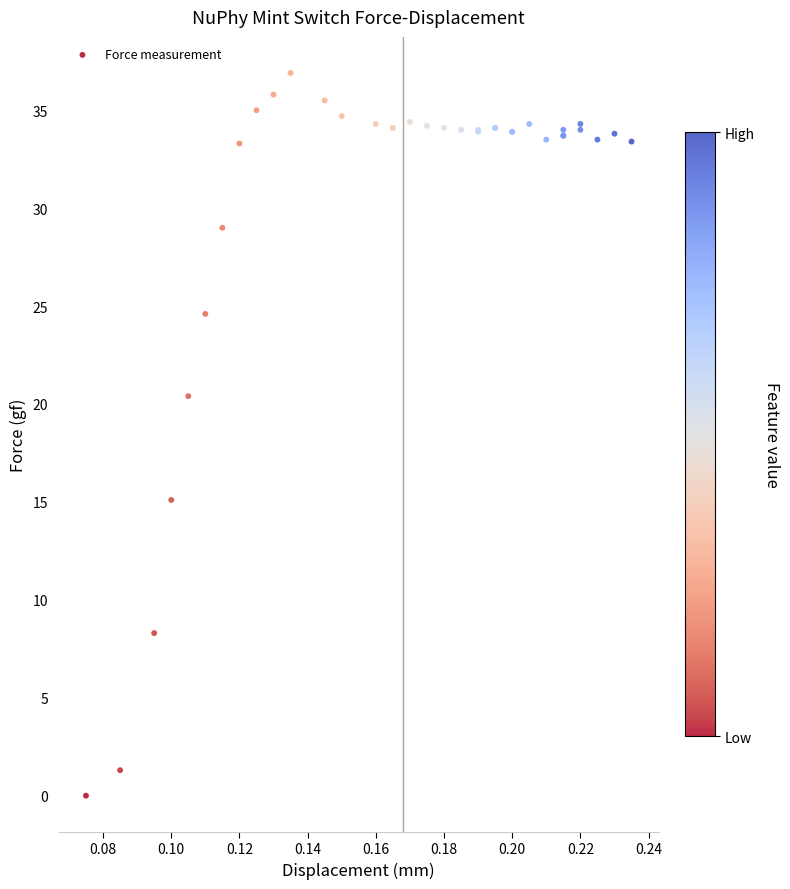

What Y value in the scatter plot is closest to 18?

20.4